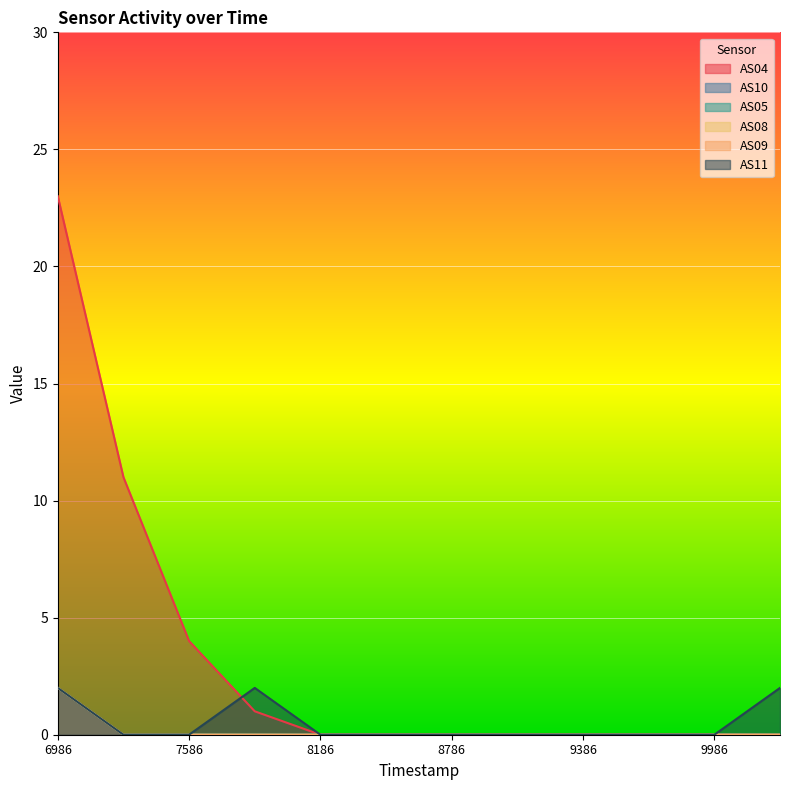

Does the chart display data point markers on the line(s)?

No